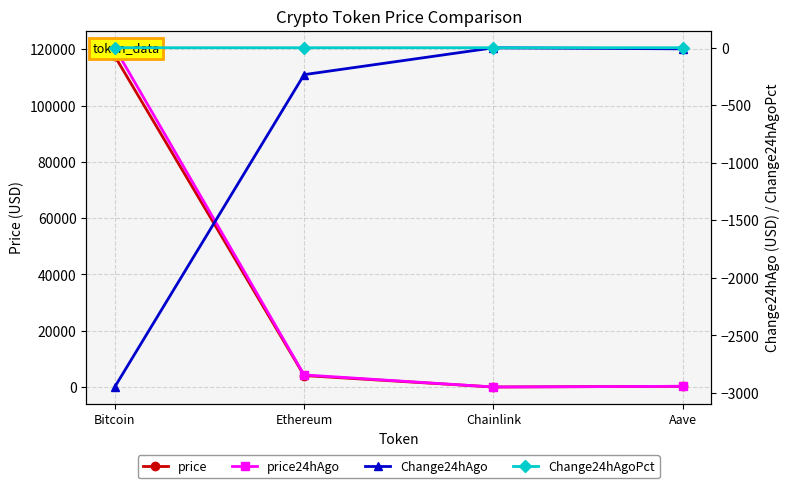

Which series has the largest range (max minus min)?

price24hAgo